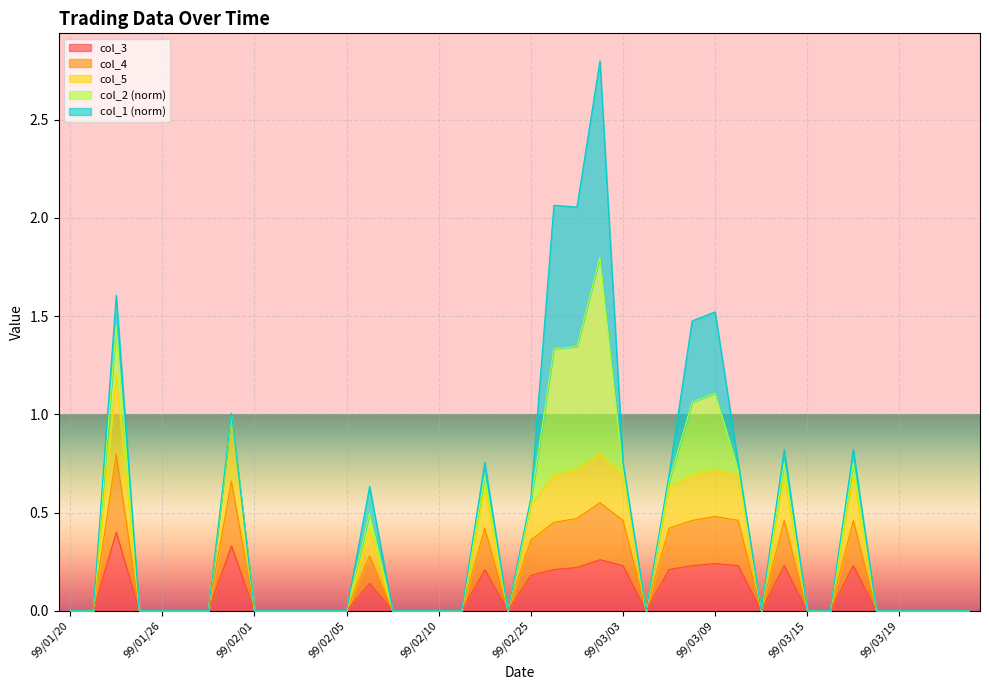

The col_3 series shows 0.1 at 99/03/18. True or false?

False